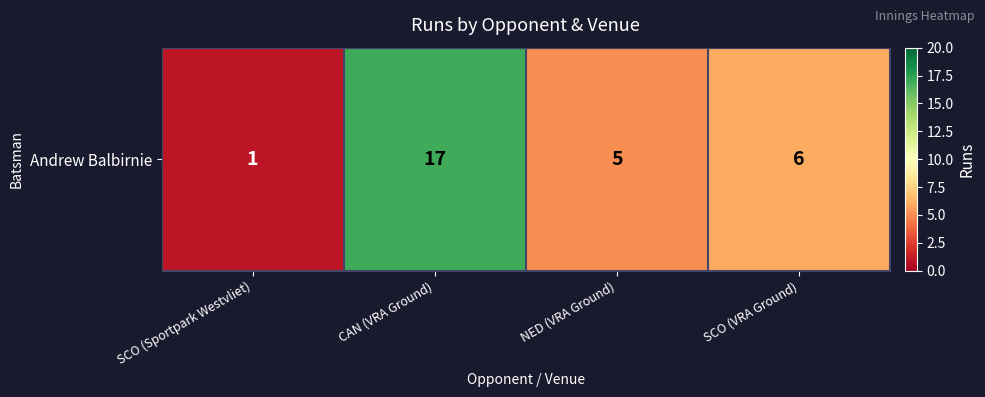

List the labels in order of value, largest first.

CAN (VRA Ground), SCO (VRA Ground), NED (VRA Ground), SCO (Sportpark Westvliet)